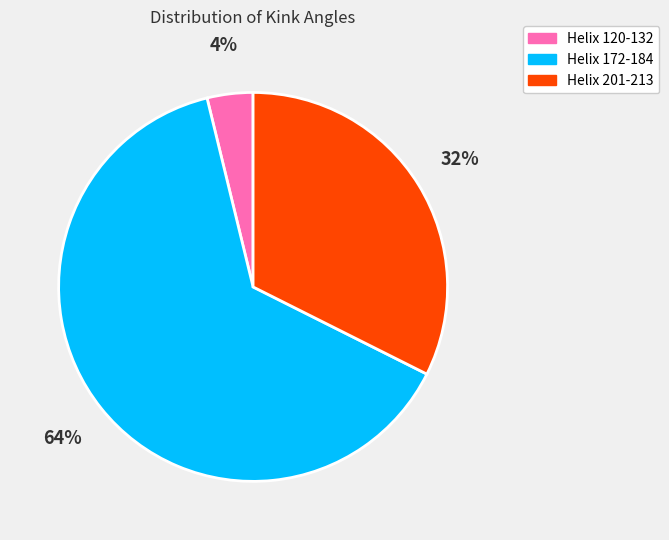

Does Helix 172-184 account for over 50% of the chart?

Yes